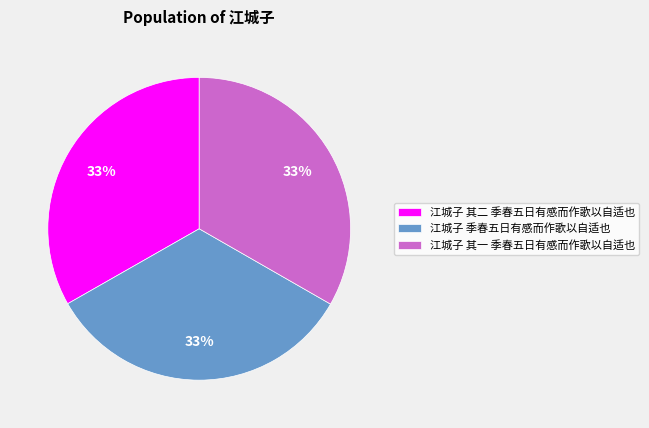

Is 江城子 其一 季春五日有感而作歌以自适也 the majority of the pie?

No